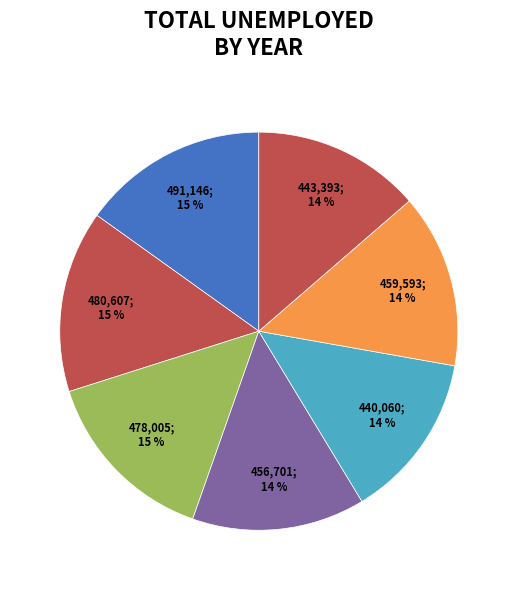

Count the number of slices in the pie.

7